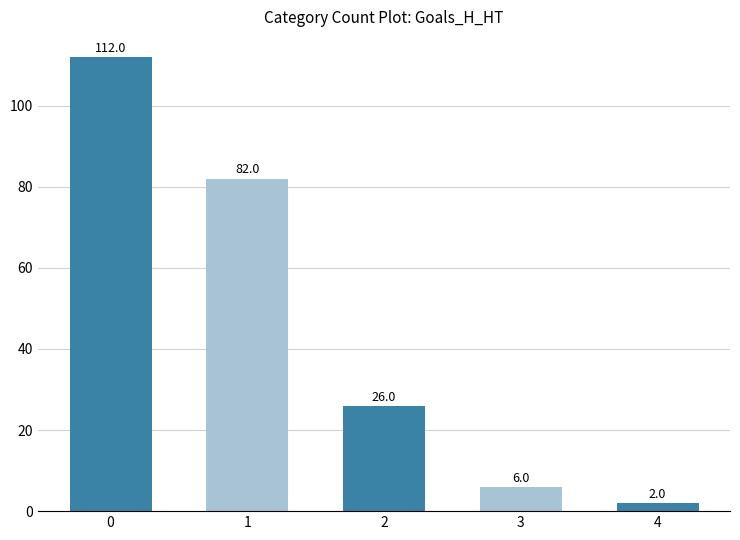

What is the average value?

46